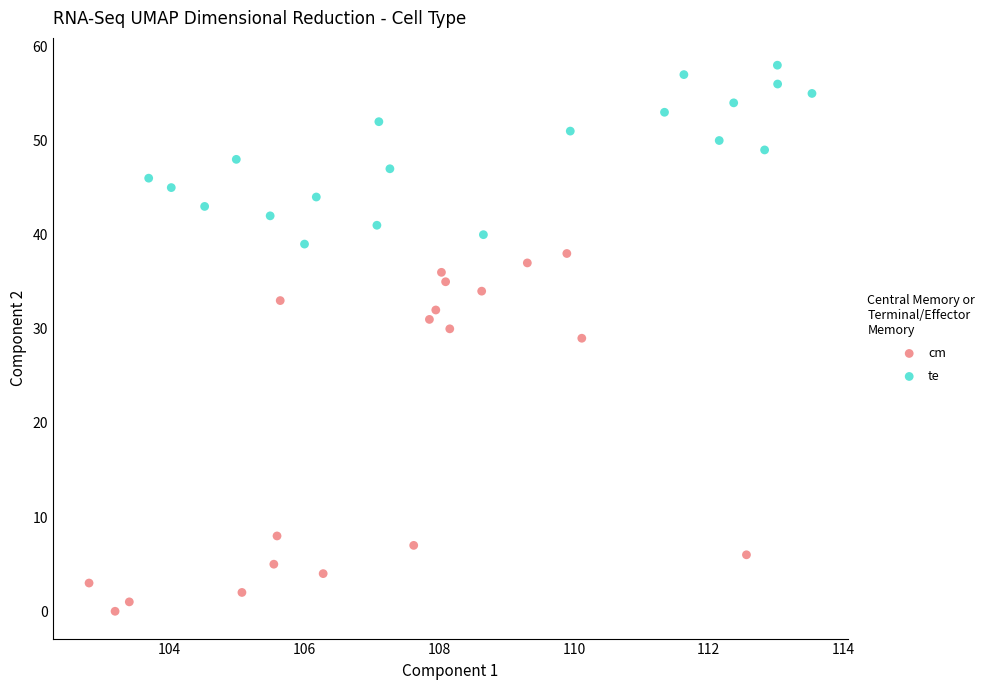

Which series has the largest Y range (max minus min)?

cm